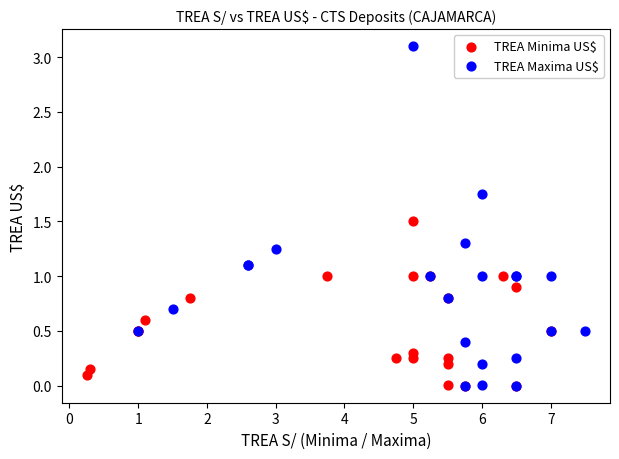

Which series reaches the maximum Y coordinate?

TREA Maxima US$